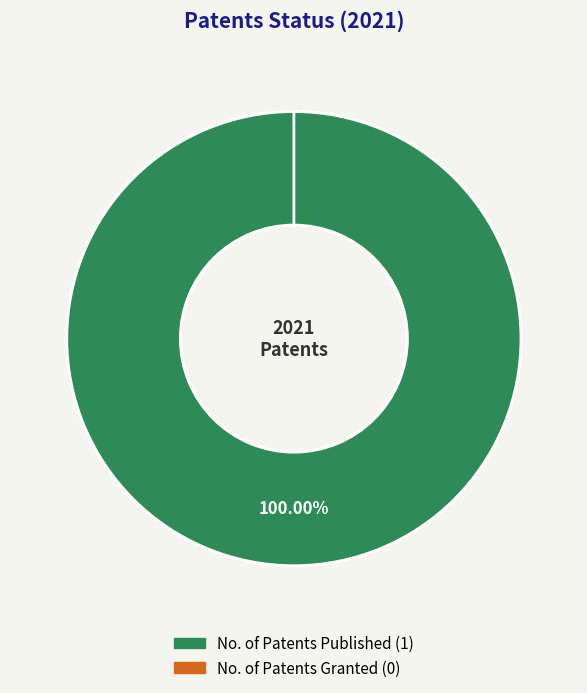

How many segments does this pie chart have?

2